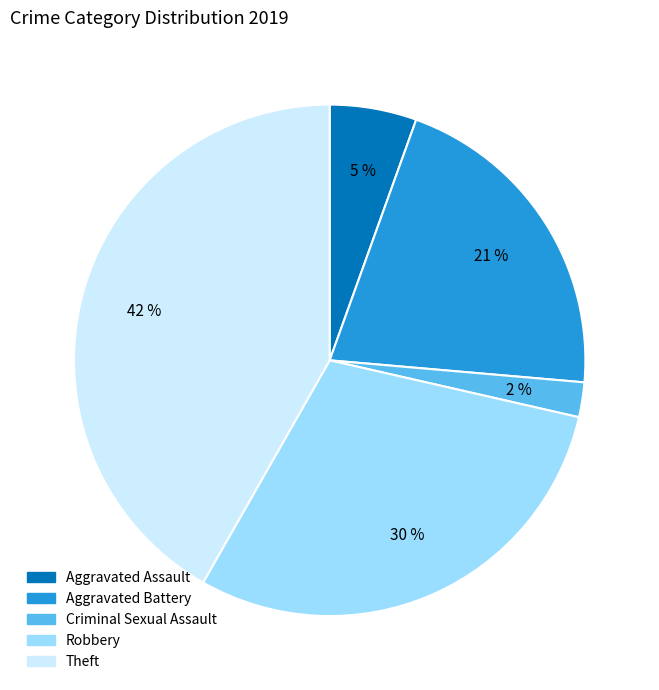

Which category has the biggest portion of the pie?

Theft